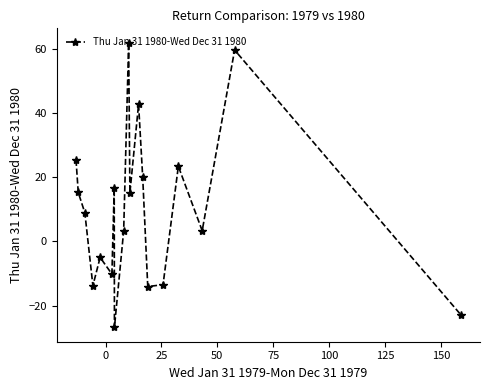

What is the average value?

10.0